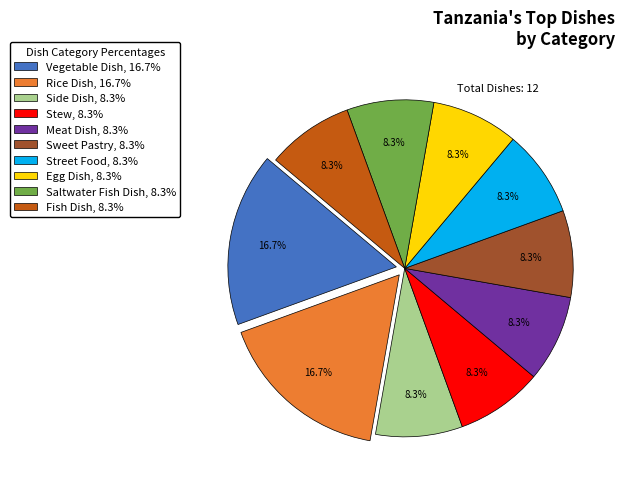

True or false: Street Food accounts for 8% of the total.

True